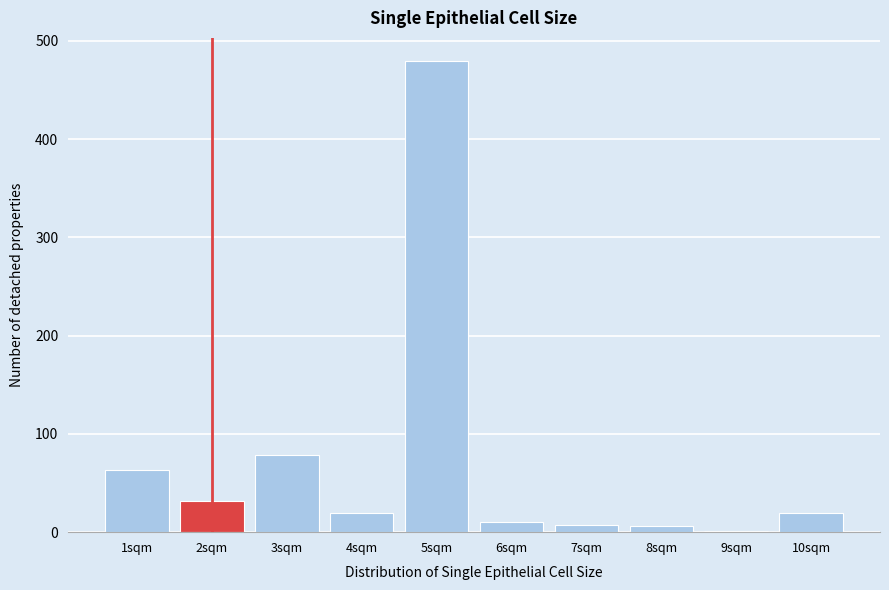

What is the maximum value shown in the chart?

479